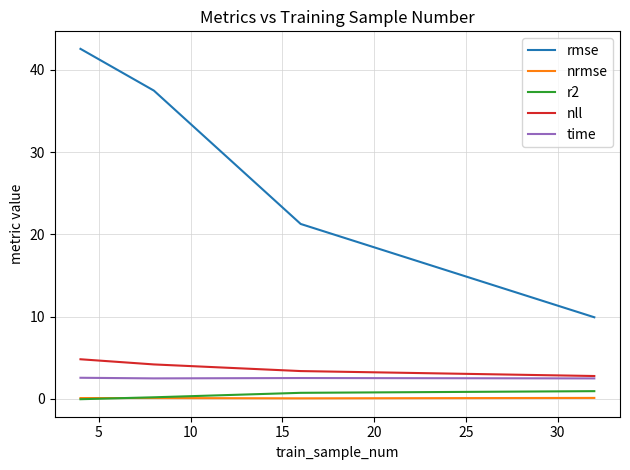

Which series has the largest range (max minus min)?

rmse